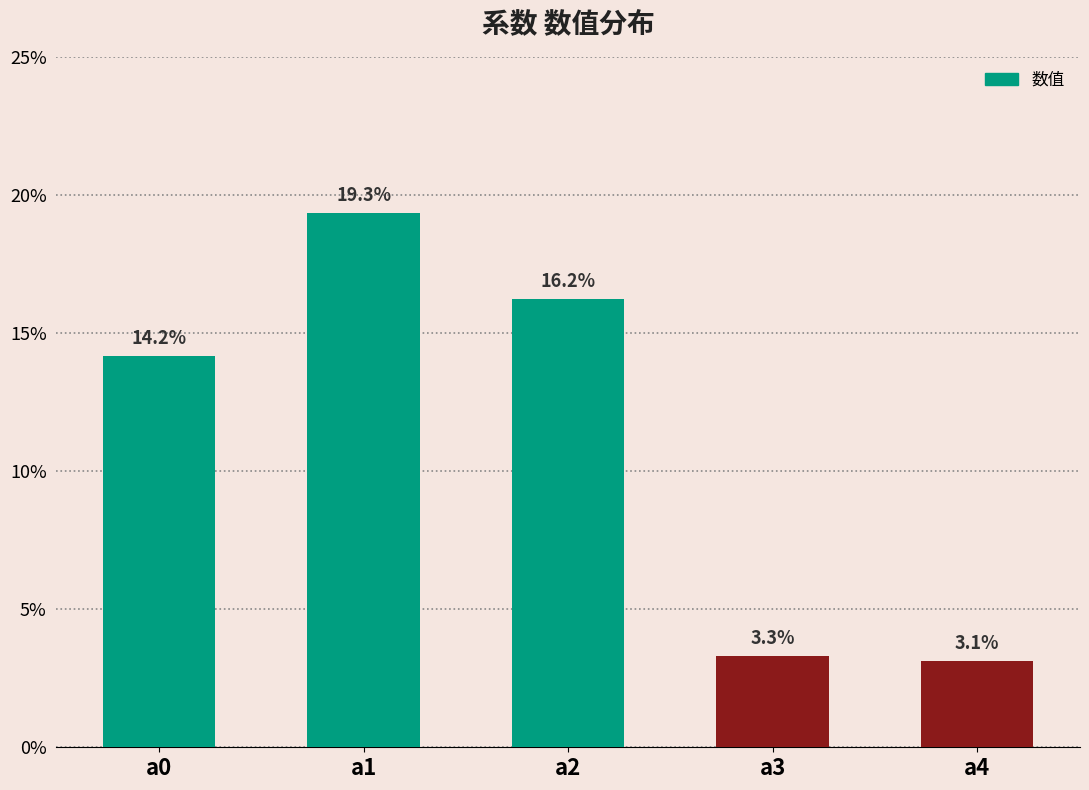

True or false: the data shows 0.1 at a1.

False